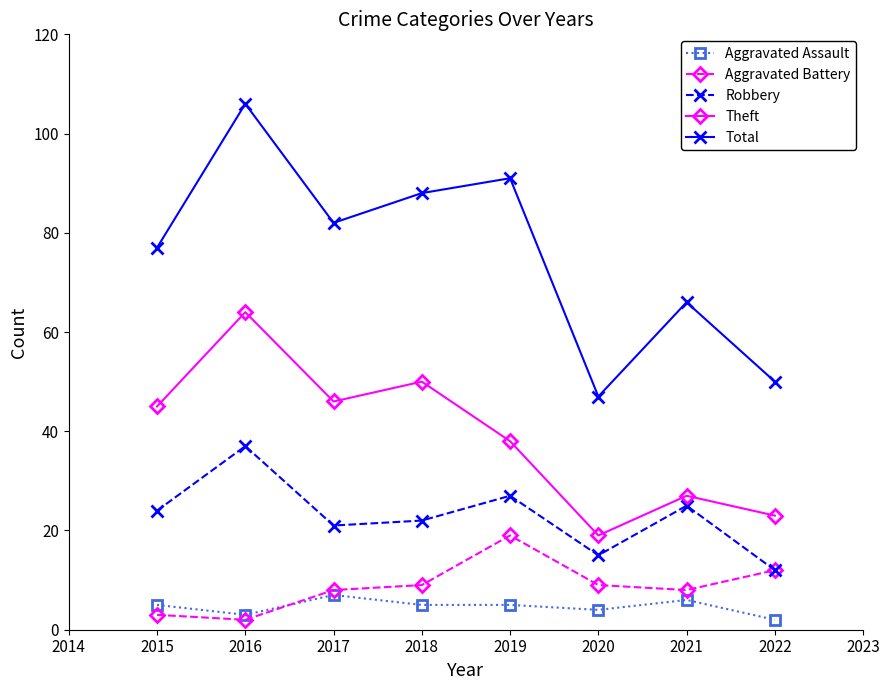

True or false: Theft and Total intersect in this chart.

False